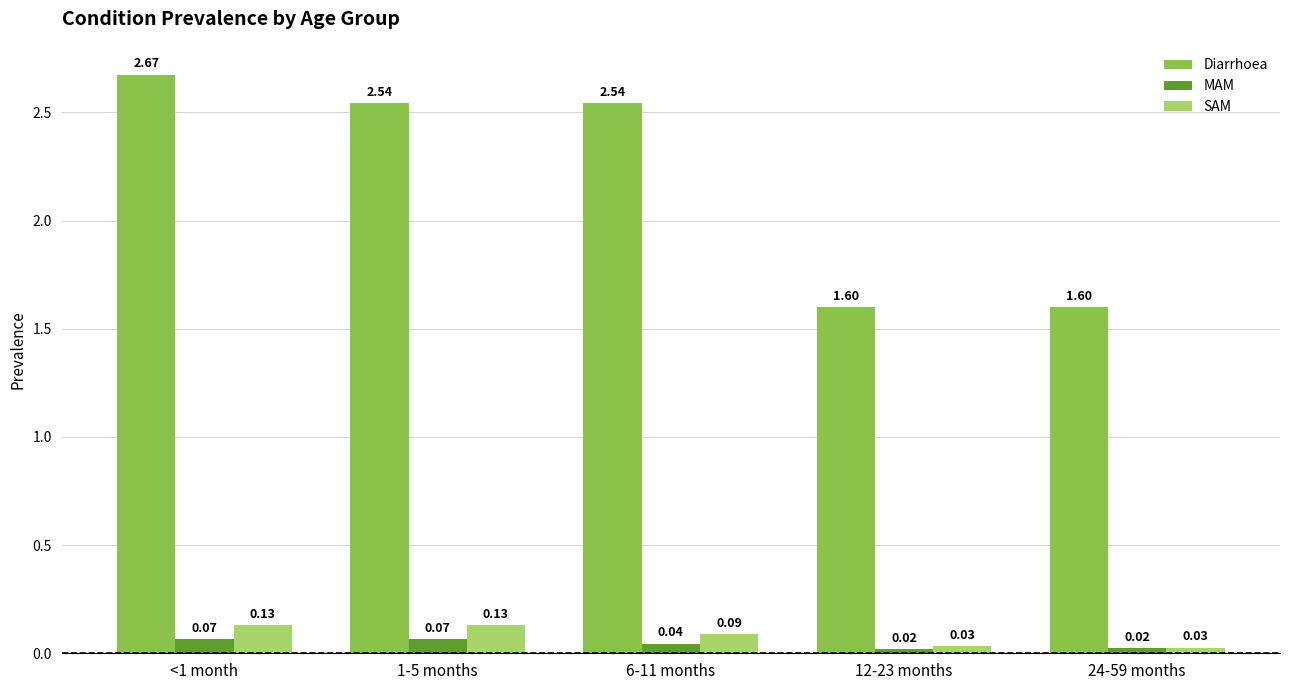

What is the spread (max minus min) of values at 12-23 months?

1.6